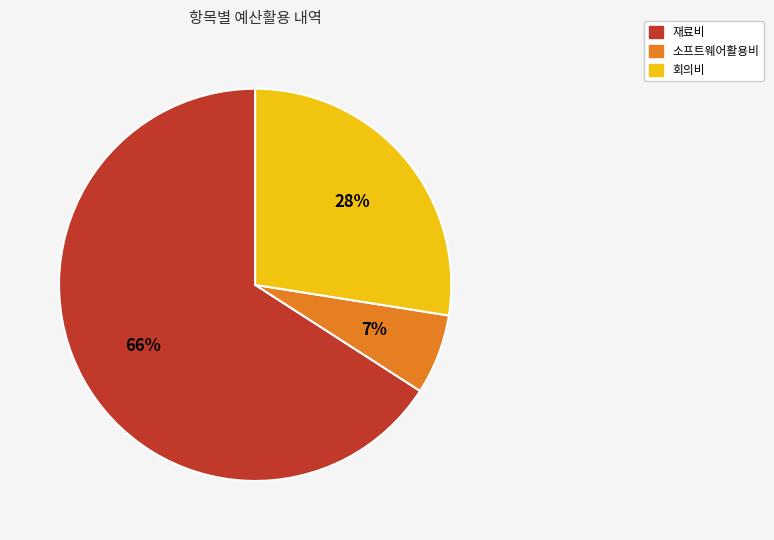

To the nearest percent, what is the average slice percentage?

33%